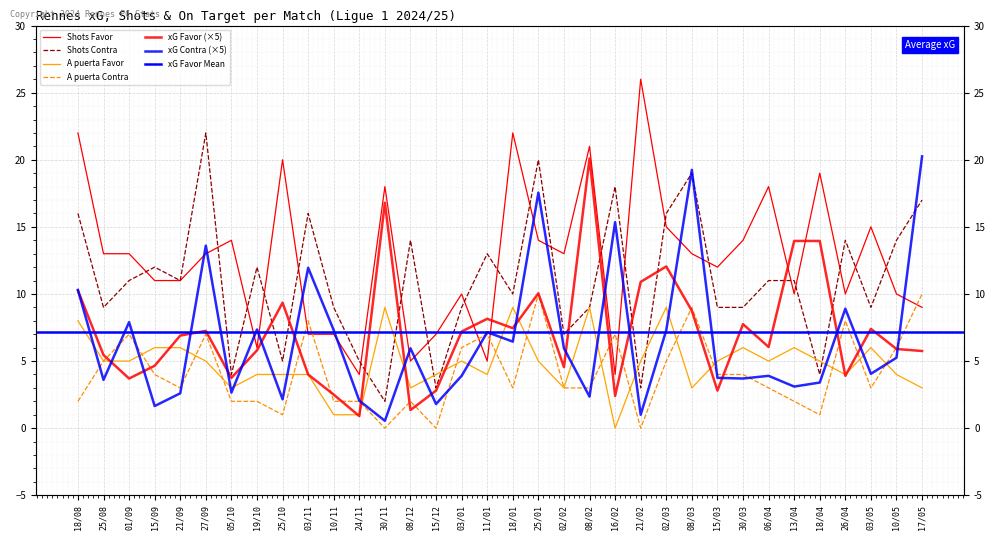

At which label is xG Contra closest to 10?

18/08